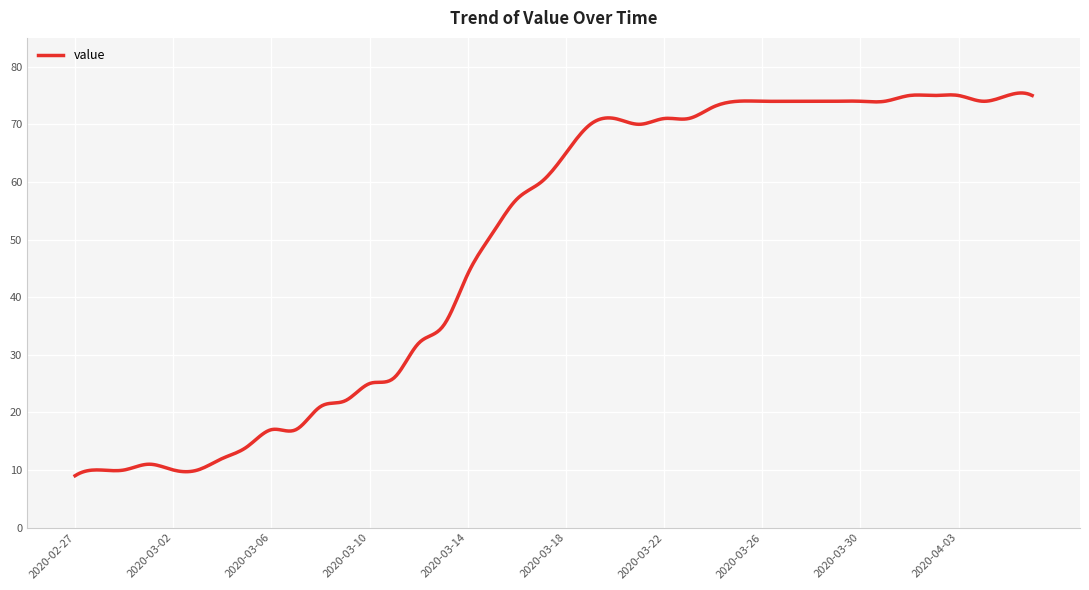

What is the smallest value displayed?

9.0